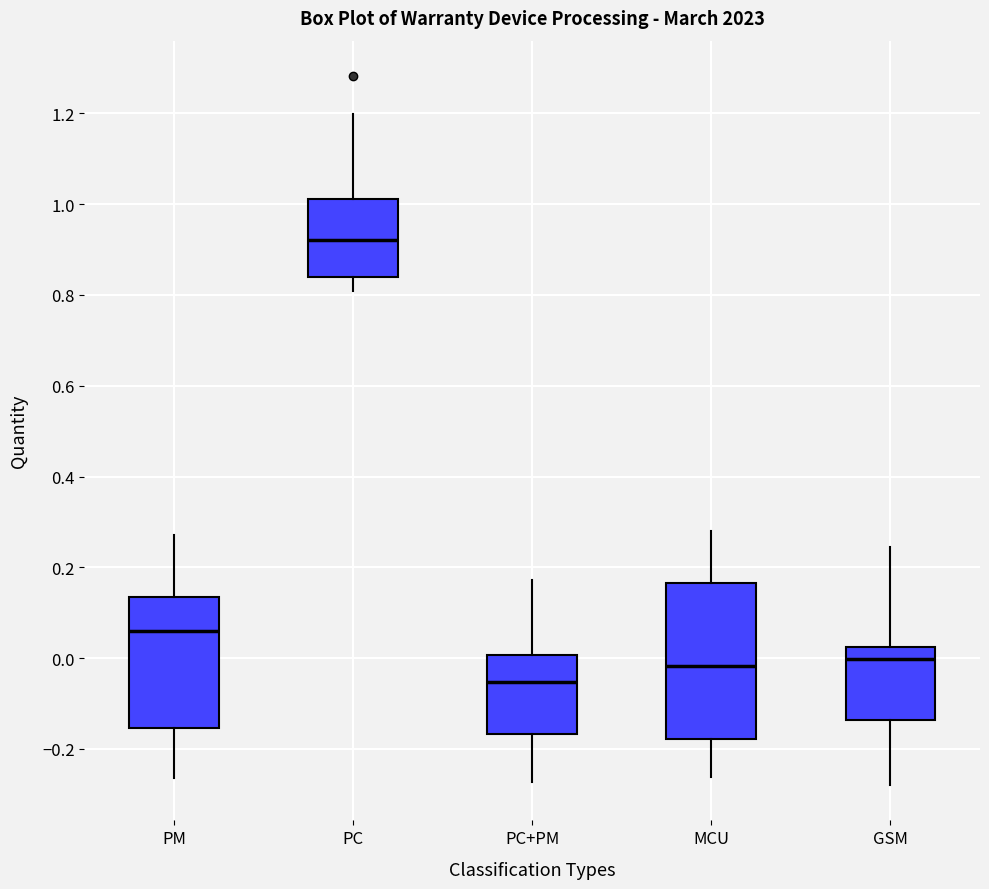

Which box has the lowest median line?

PC+PM